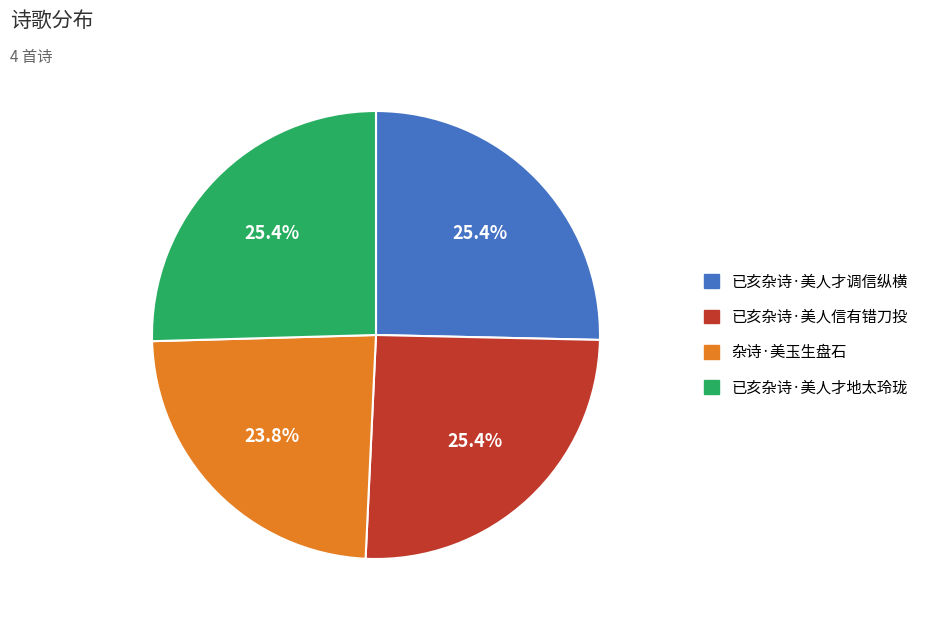

Combined, do 已亥杂诗·美人才地太玲珑 and 杂诗·美玉生盘石 account for over 50%?

No